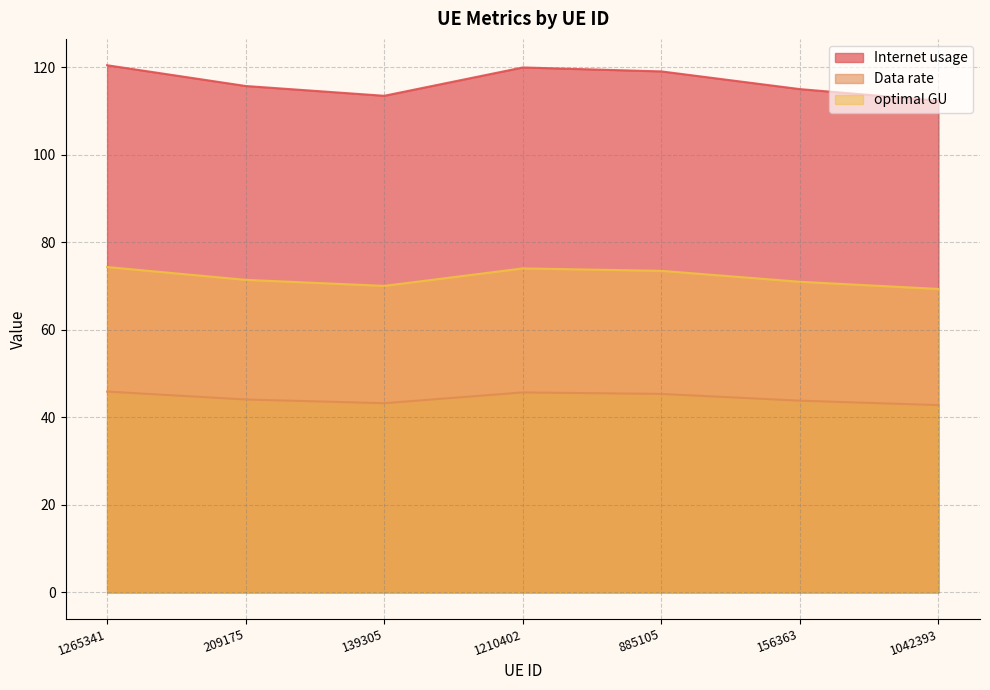

At 1265341, list the series in order from largest to smallest.

Internet usage, optimal GU, Data rate